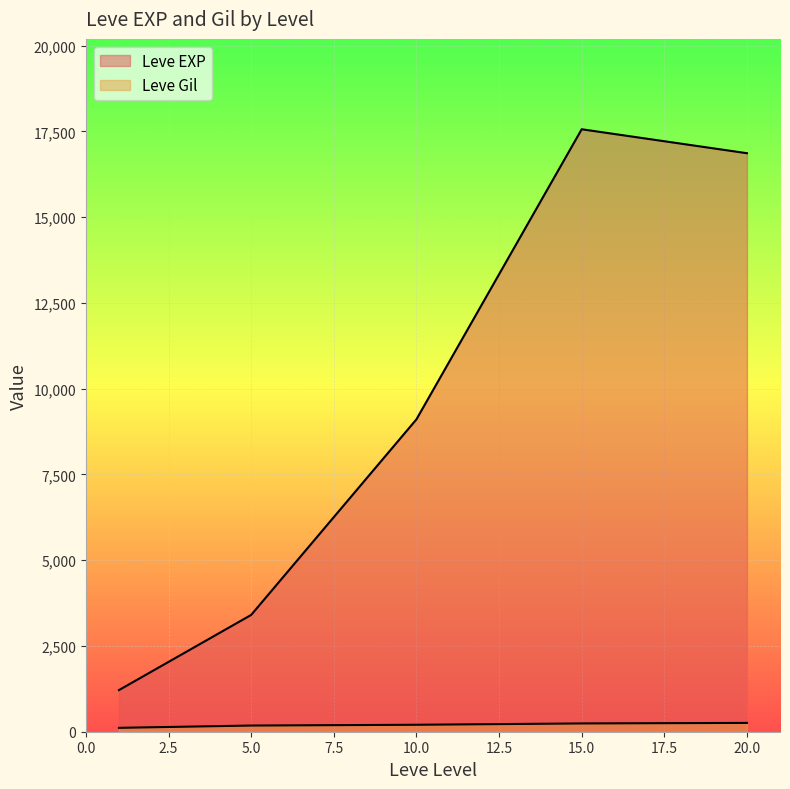

Which category has the highest value in the Leve Gil series?

20